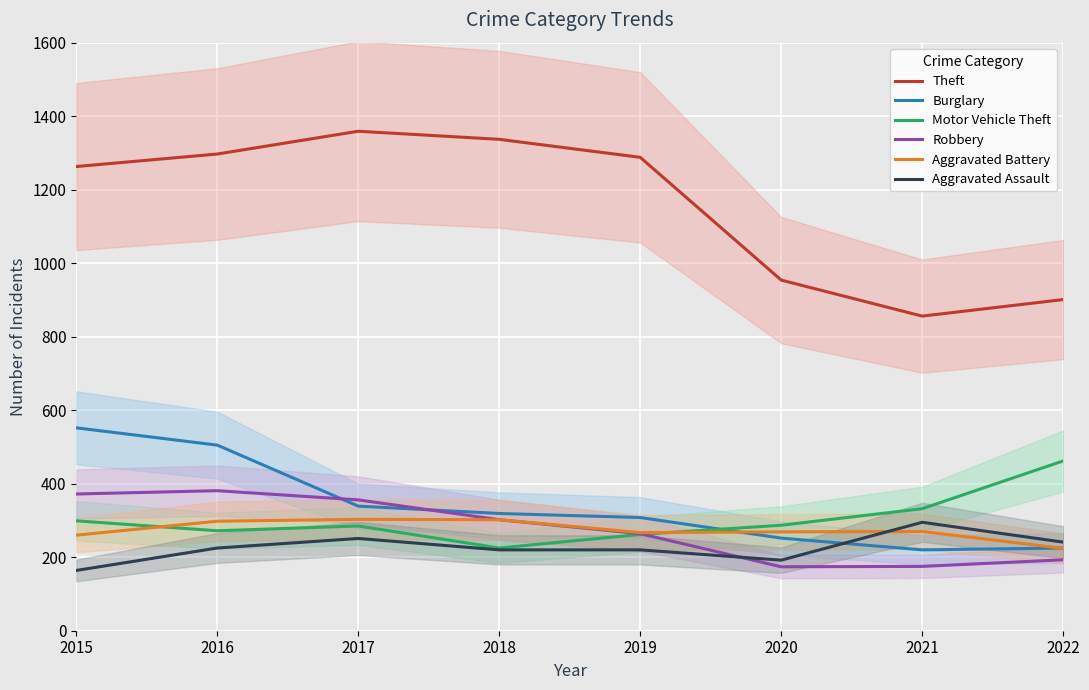

What are all the series names shown in the legend?

Theft, Burglary, Motor Vehicle Theft, Robbery, Aggravated Battery, Aggravated Assault